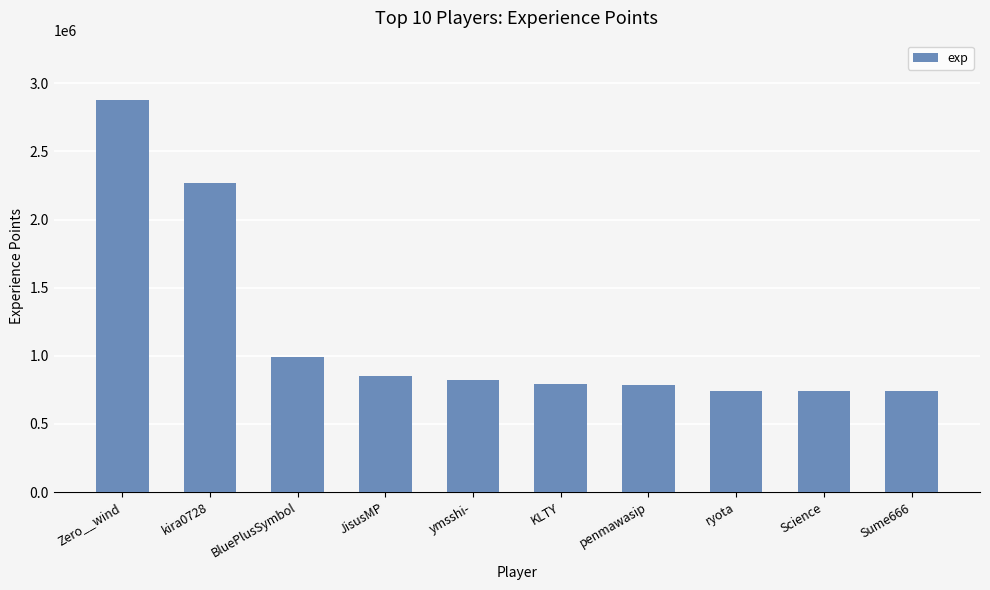

What is the sum of the values at ryota and KLTY?

1535223